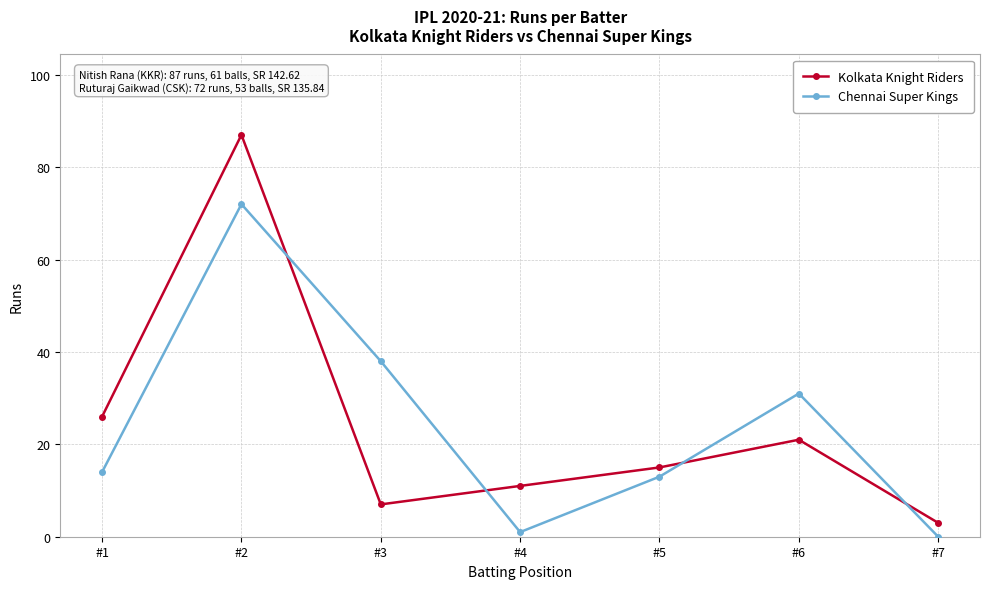

How many lines are shown in the chart?

2